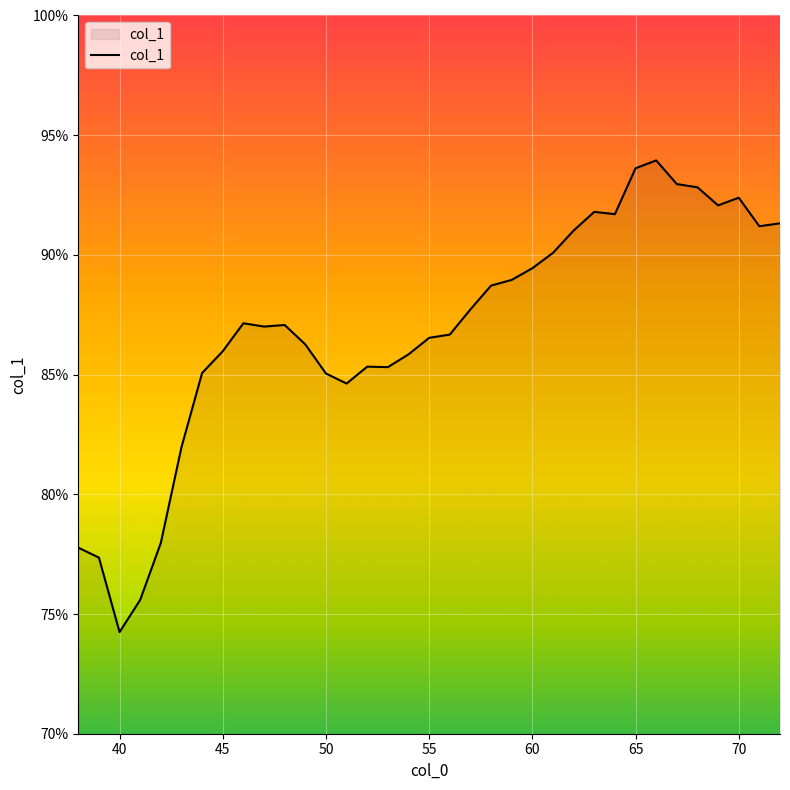

What is the greatest value displayed?

93.9